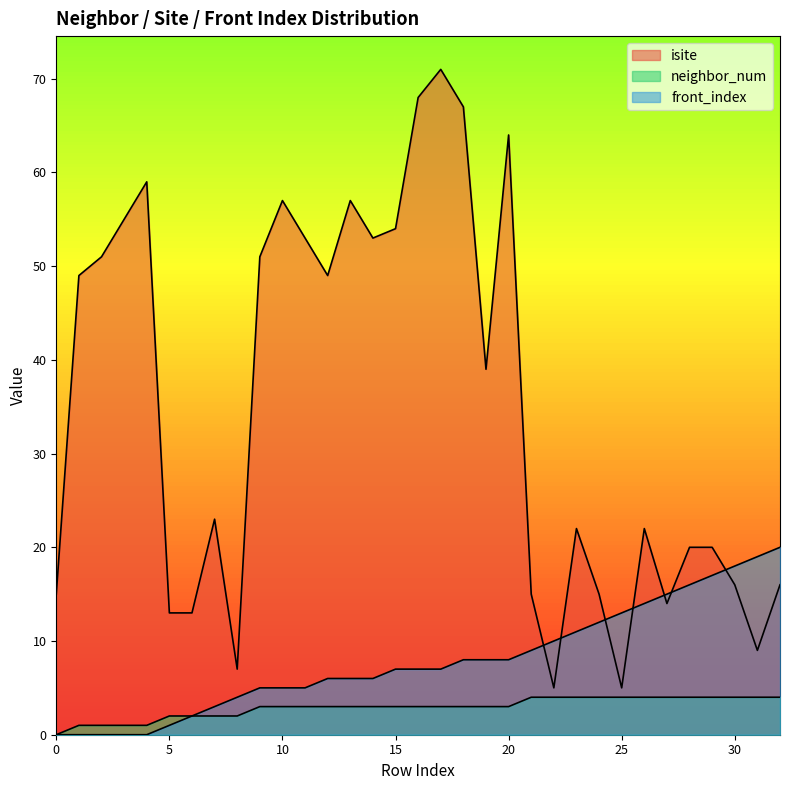

Reading left to right, list all the values displayed in this chart.

isite: 0=15	1=49	2=51	3=55	4=59	5=13	6=13	7=23	8=7	9=51	10=57	11=53	12=49	13=57	14=53	15=54	16=68	17=71	18=67	19=39	20=64	21=15	22=5	23=22	24=15	25=5	26=22	27=14	28=20	29=20	30=16	31=9	32=16
neighbor_num: 0=0	1=1	2=1	3=1	4=1	5=2	6=2	7=2	8=2	9=3	10=3	11=3	12=3	13=3	14=3	15=3	16=3	17=3	18=3	19=3	20=3	21=4	22=4	23=4	24=4	25=4	26=4	27=4	28=4	29=4	30=4	31=4	32=4
front_index: 0=0	1=0	2=0	3=0	4=0	5=1	6=2	7=3	8=4	9=5	10=5	11=5	12=6	13=6	14=6	15=7	16=7	17=7	18=8	19=8	20=8	21=9	22=10	23=11	24=12	25=13	26=14	27=15	28=16	29=17	30=18	31=19	32=20